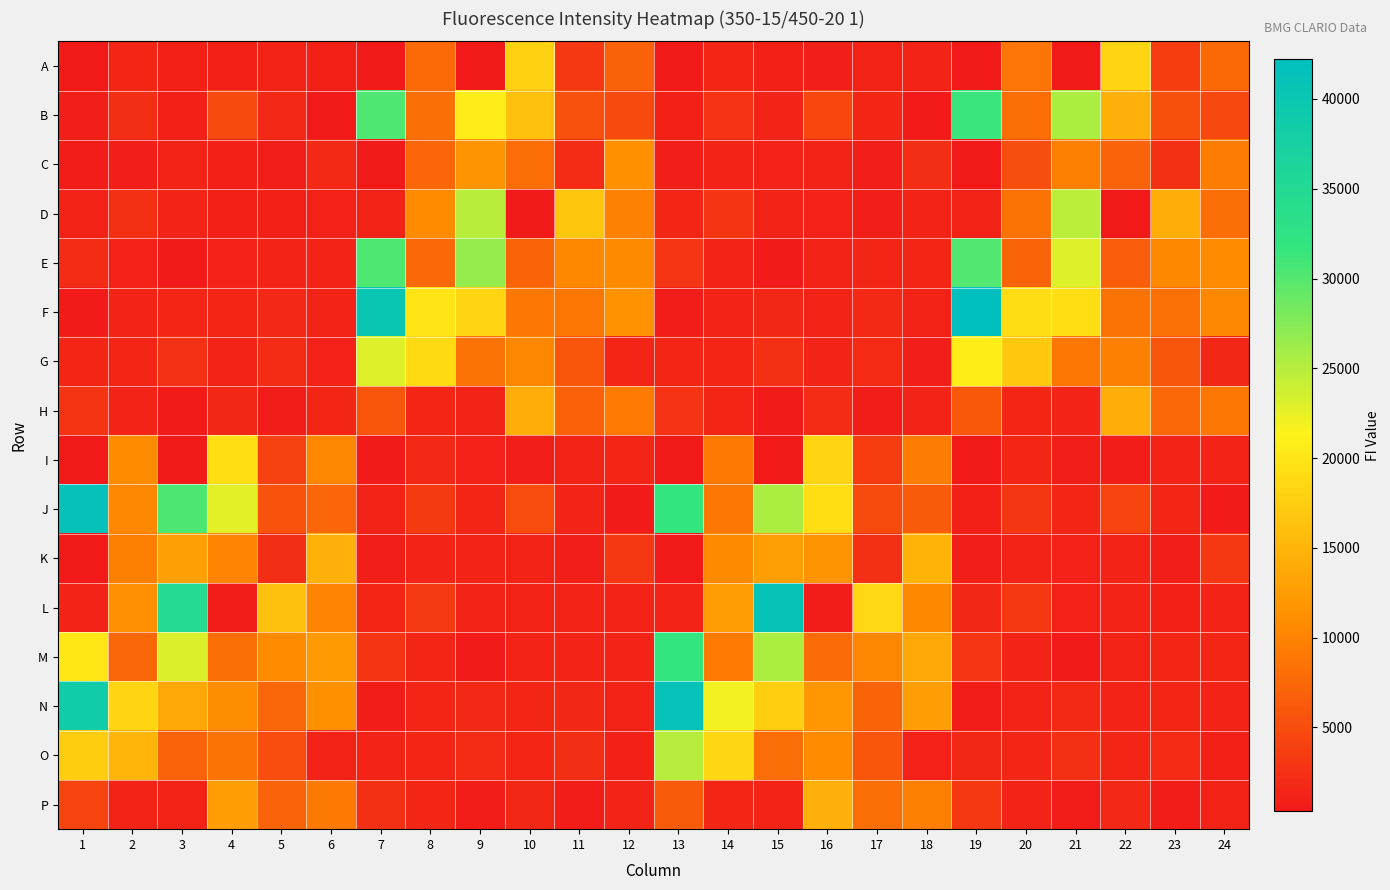

What is the maximum value shown in the chart?

42225